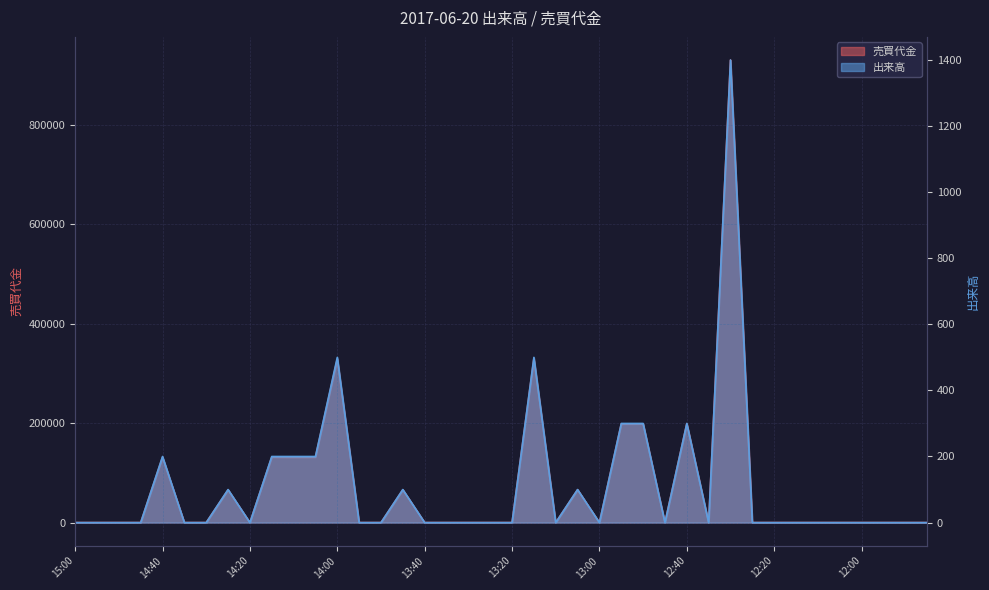

What are all the series names shown in the legend?

出来高, 売買代金